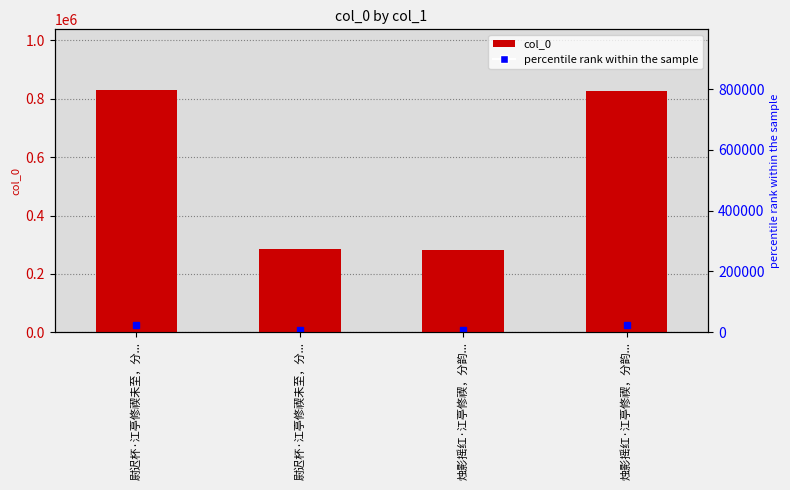

Where does the data first go above 826856?

尉迟杯·江亭修禊未至，分...